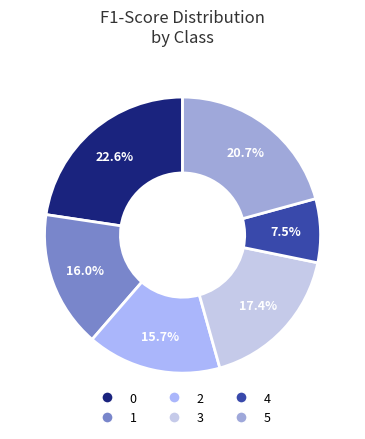

How many slices are in this pie chart?

6